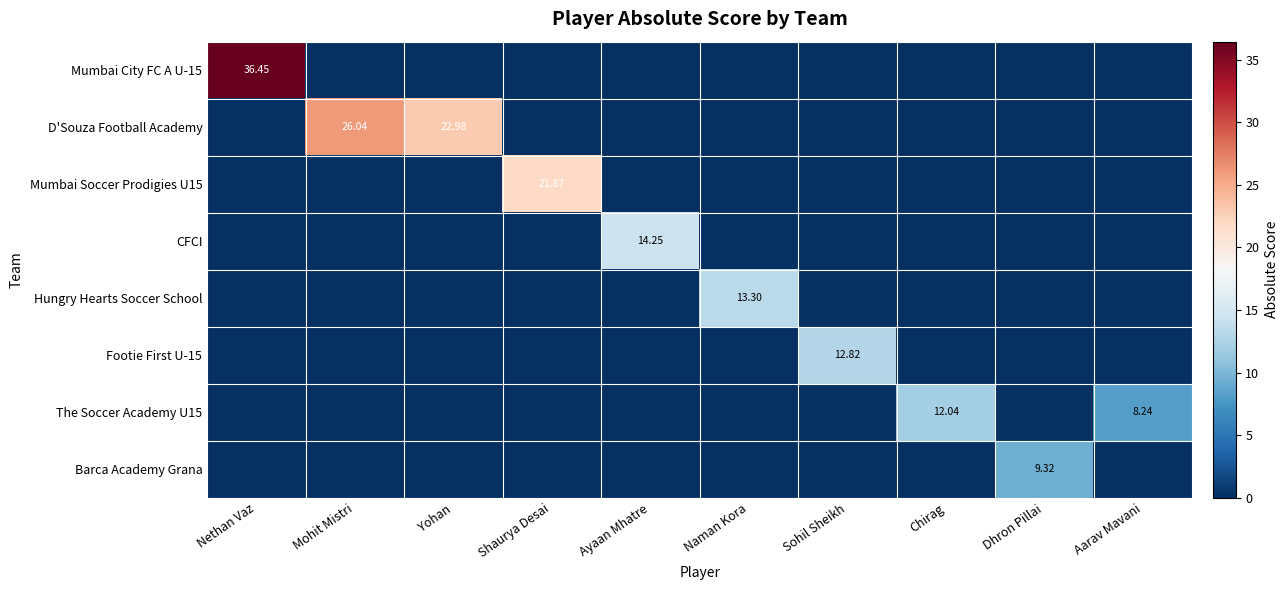

Is the value of Barca Academy Grana at Shaurya Desai greater than the value of Mumbai City FC A U-15 at Dhron Pillai?

No